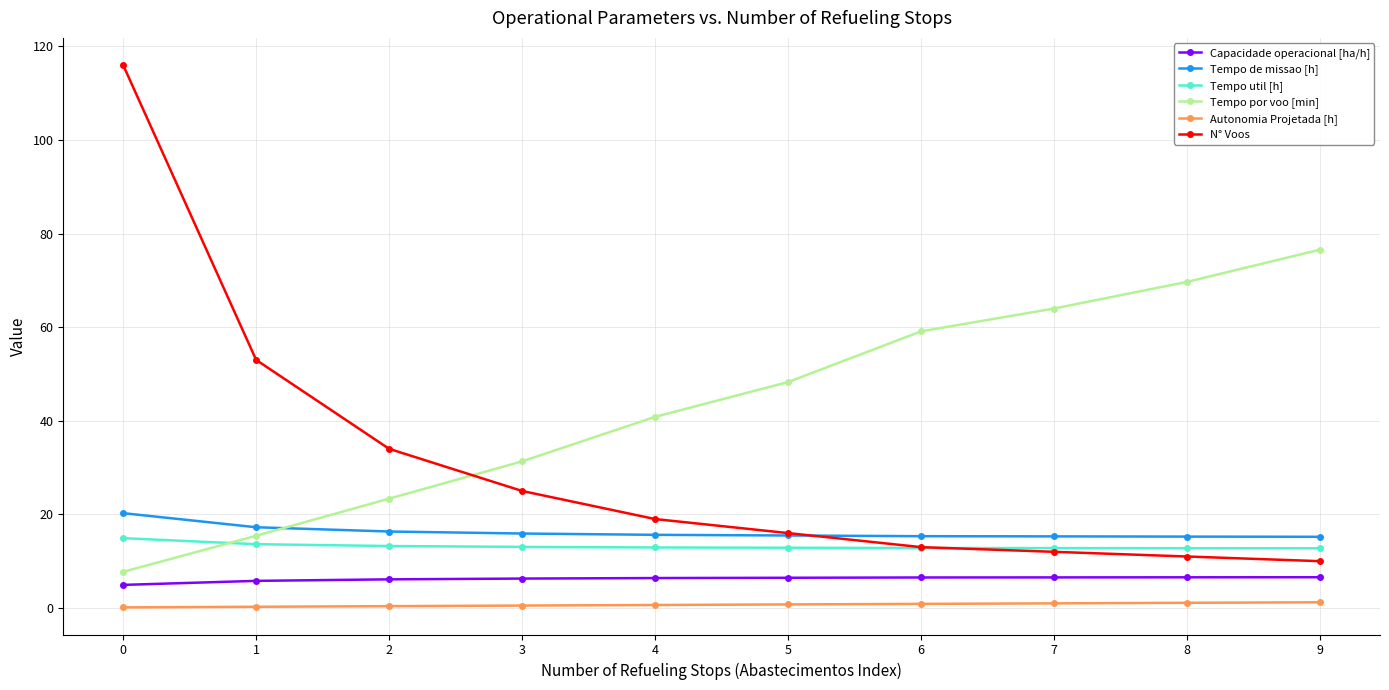

Is it true that Tempo util [h] equals 12.8 at 8?

True